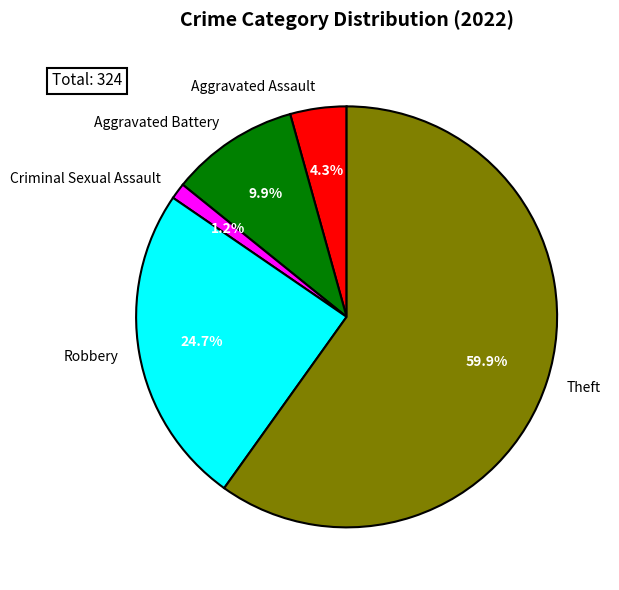

To the nearest percent, what is the difference between the largest and smallest slice percentages?

59%